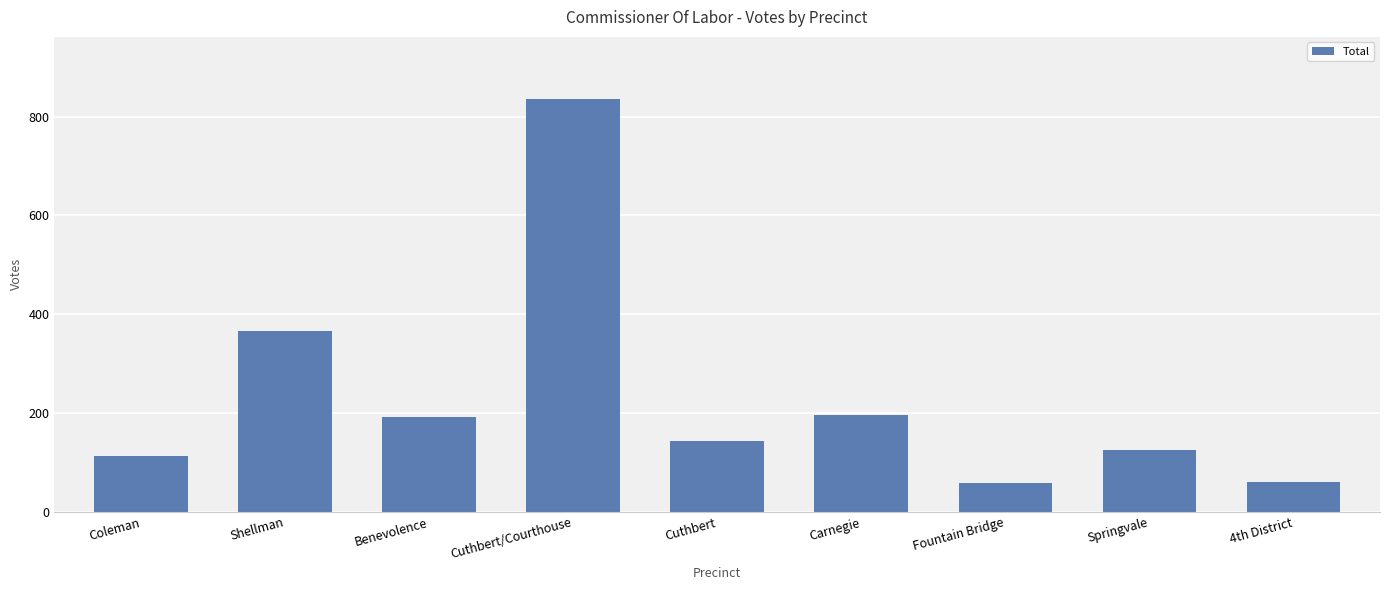

What is the value of the 9th bar from the left?

60